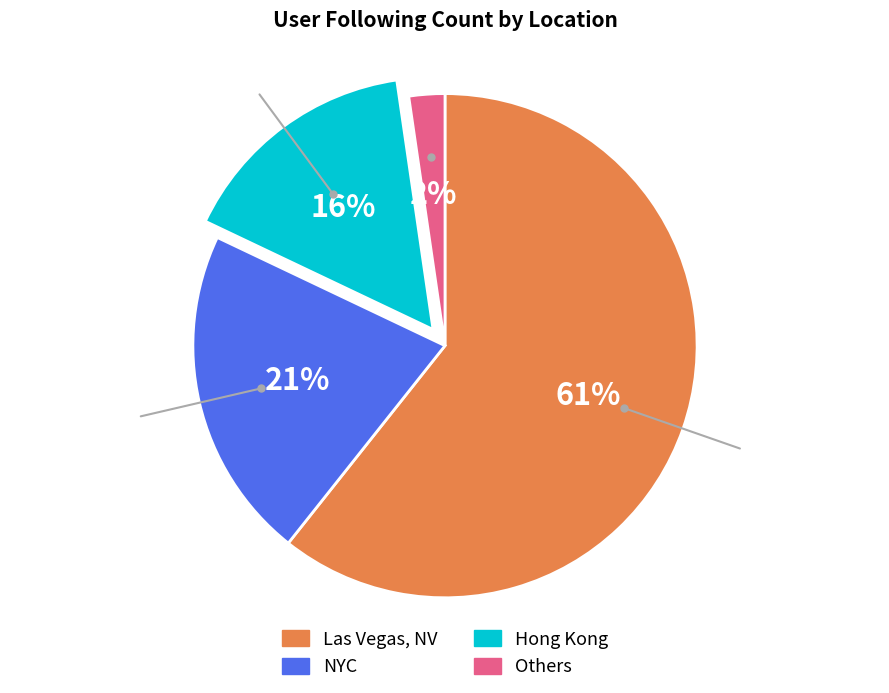

How many slices are in this pie chart?

4